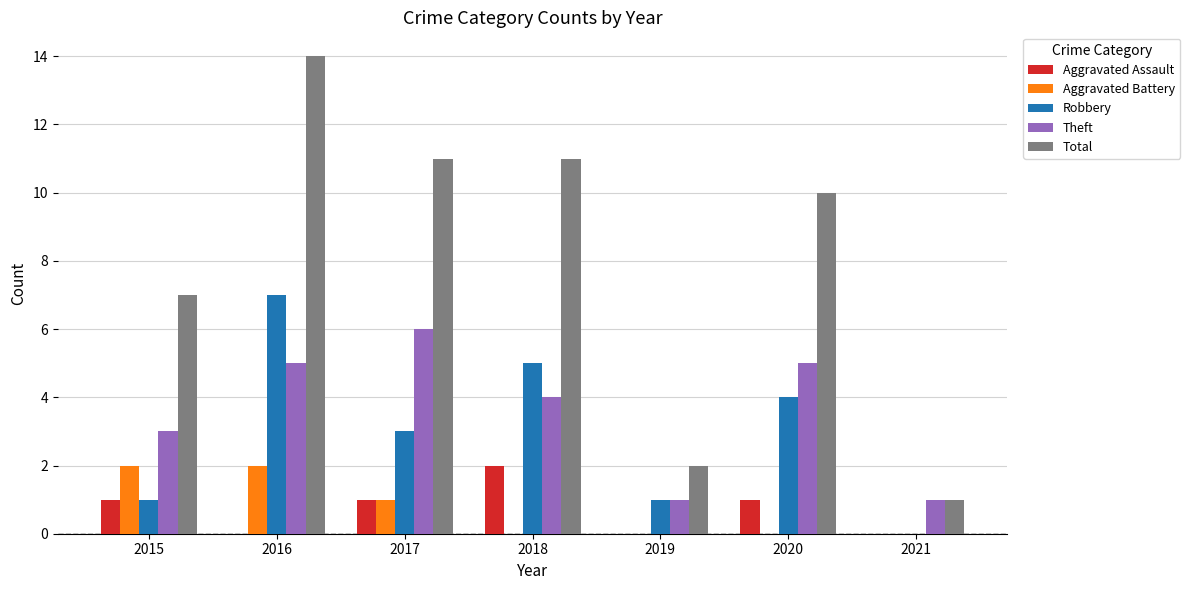

What is the sum of all Aggravated Assault values?

5